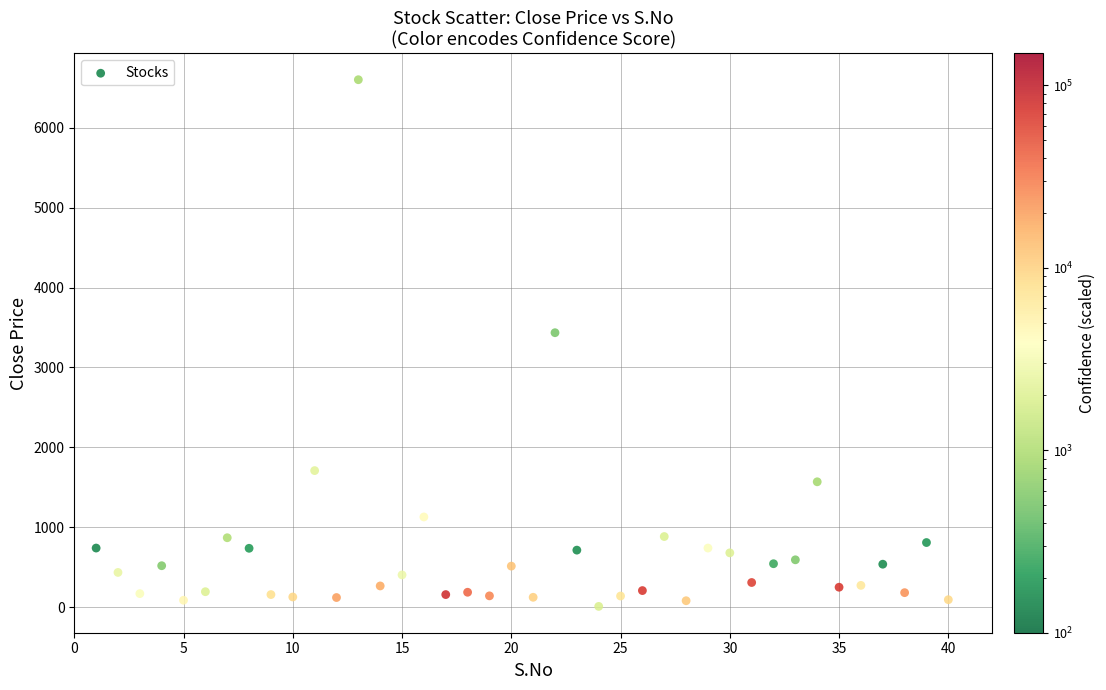

What is the range of Y values (max minus min)?

6588.8